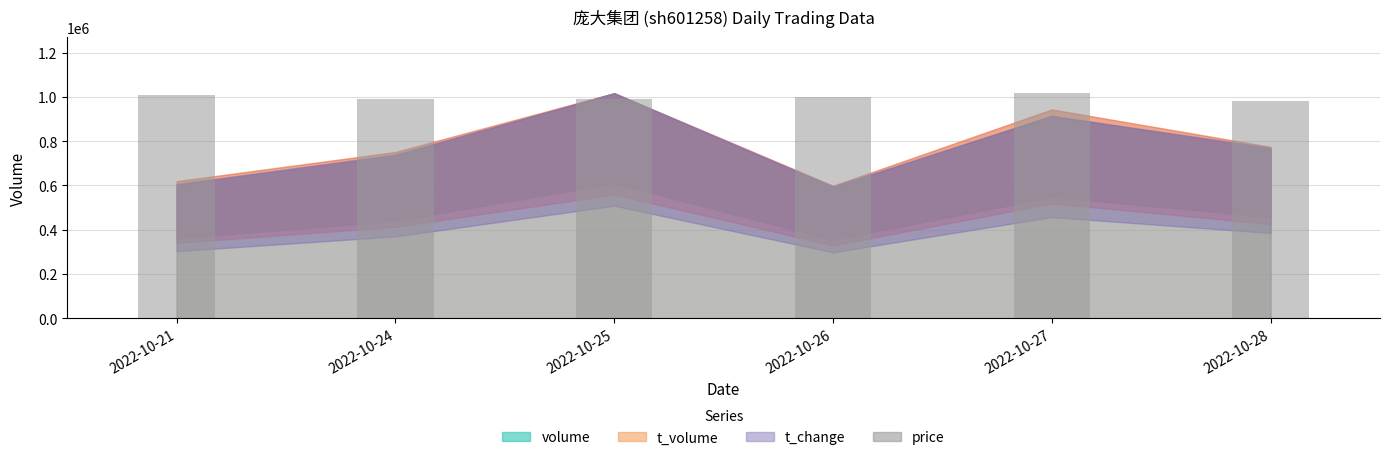

Are the bars grouped side by side (vs. stacked)?

No